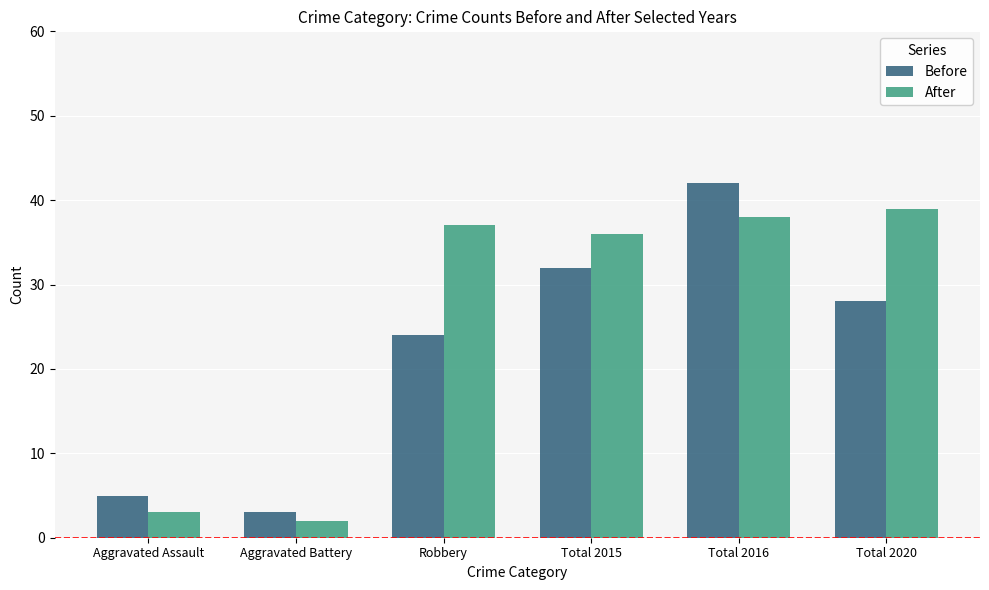

True or false: After has a value of 36 at Total 2015.

True